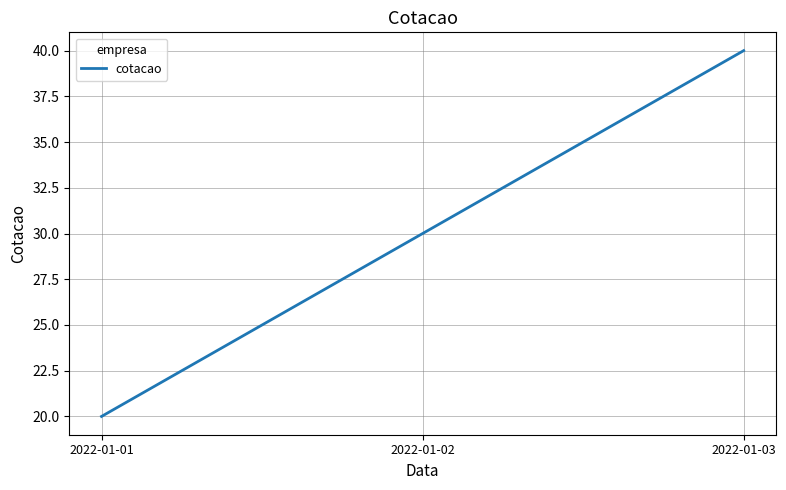

Reading left to right, extract all data points from this chart.

20	30	40